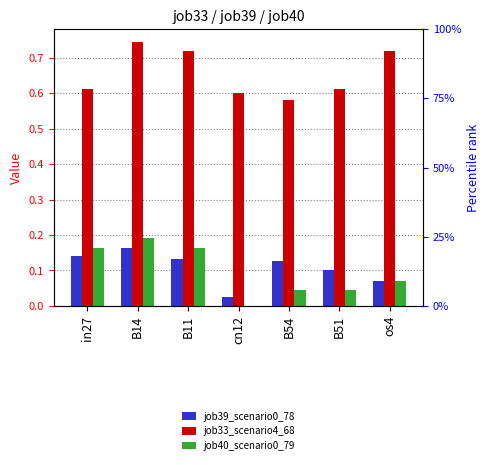

Count the job33_scenario4_68 values in the range 0 to 1.

7